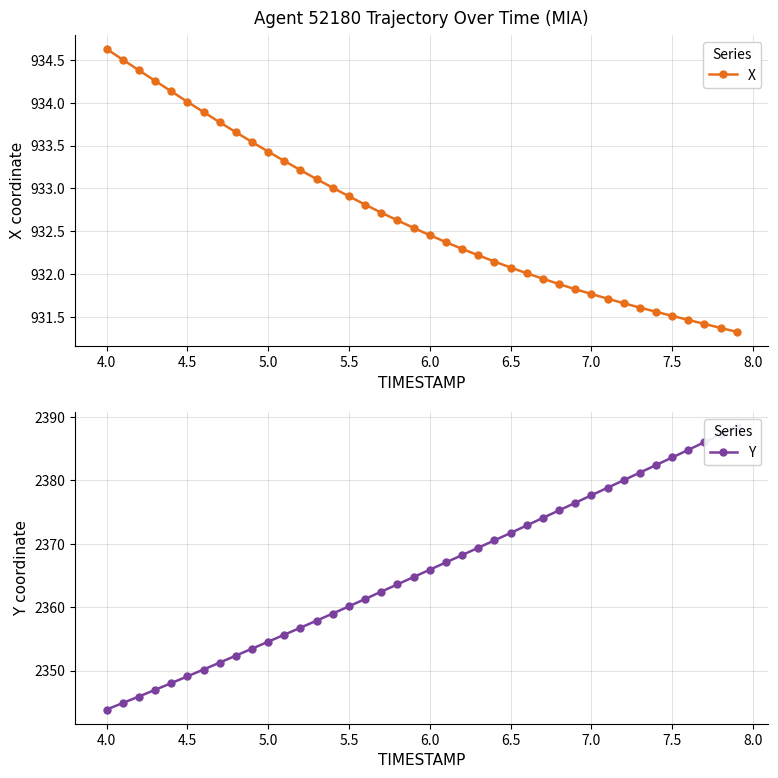

What is the value of the X point at the 19th from the left?

932.6